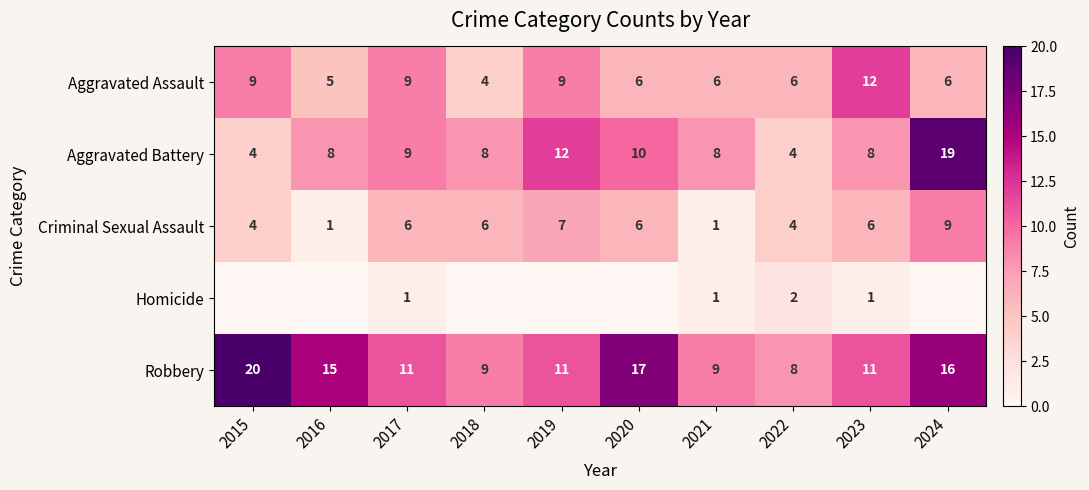

Count the Aggravated Assault values in the range 6 to 9.

7